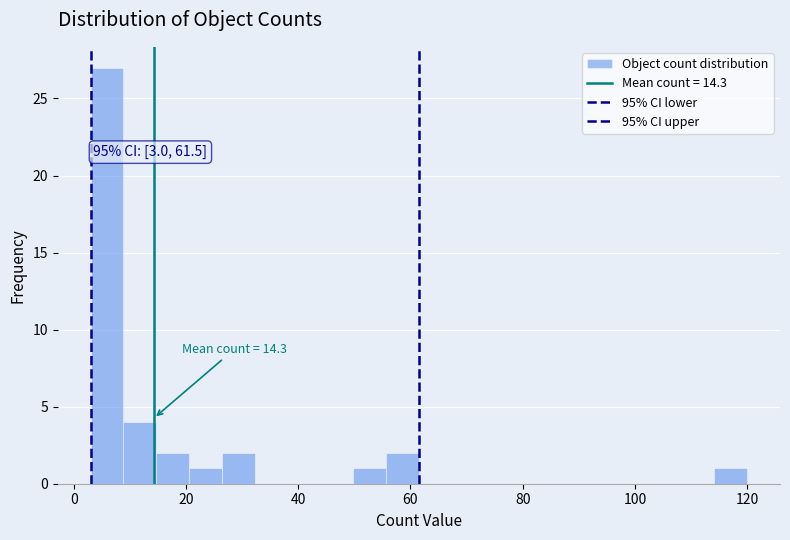

Around what value on the x-axis is the tallest bar? Give the approximate position of its centre, as read against the axis.

6